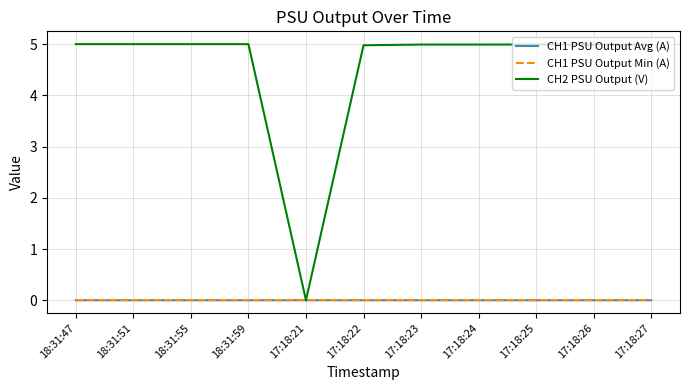

What is the total value across all series at 18:31:59?

5.0